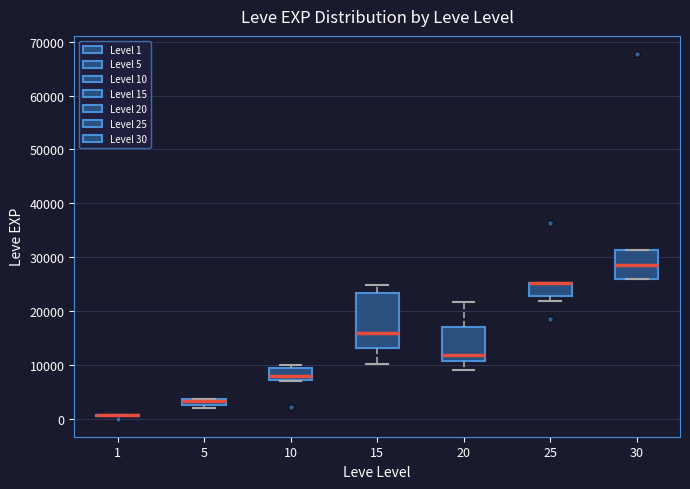

Which box is the tallest, from its lower edge to its upper edge?

15